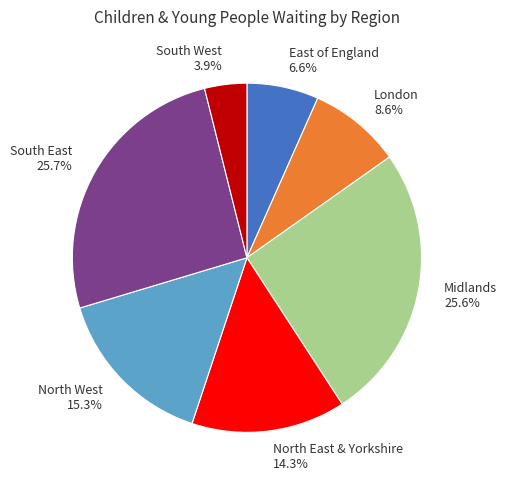

To the nearest percent, what portion does East of England represent?

7%